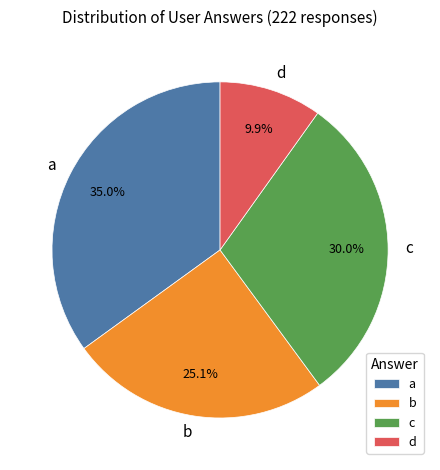

How much of the chart is everything except c?

70.0%